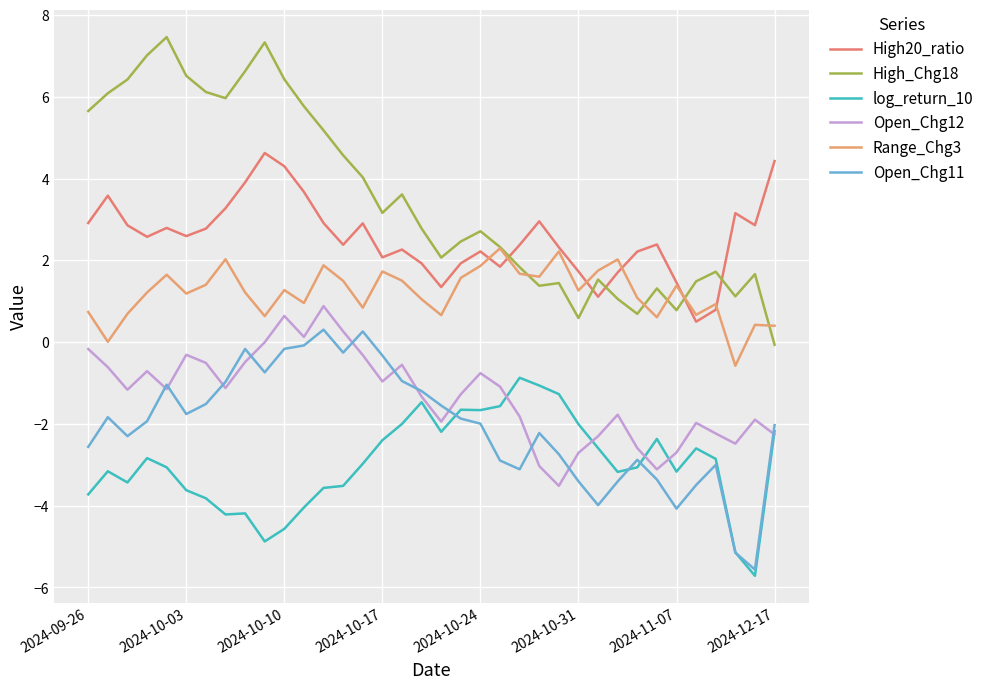

How many lines are shown in the chart?

6